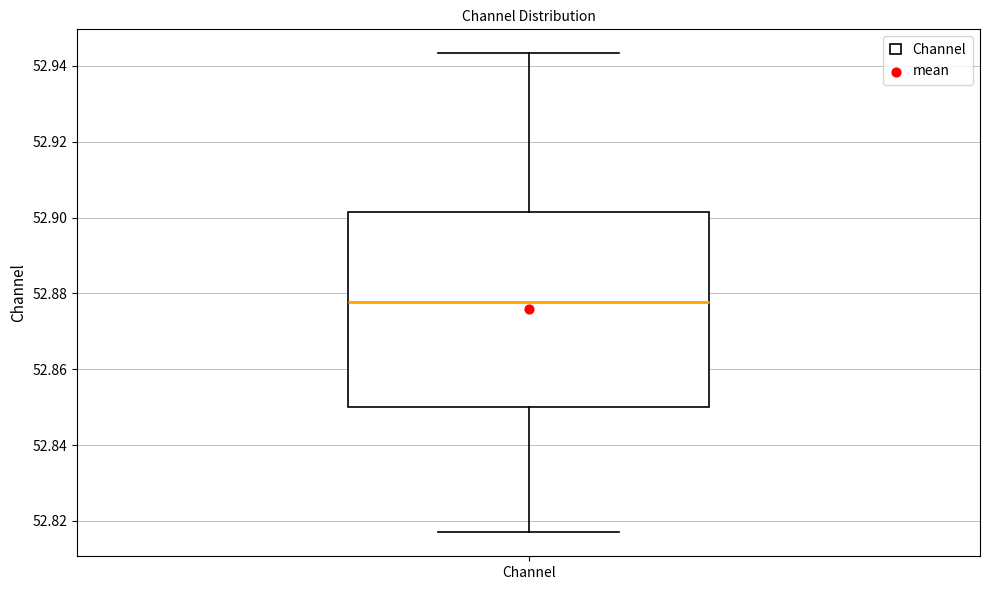

Read this box plot against the y-axis: the position of the median line, the range covered by the box, and the ends of both whiskers. The values are not printed on the chart, so give them approximately, as read against the axis.

median 52.878, box 52.850 to 52.902, whiskers 52.818 to 52.944